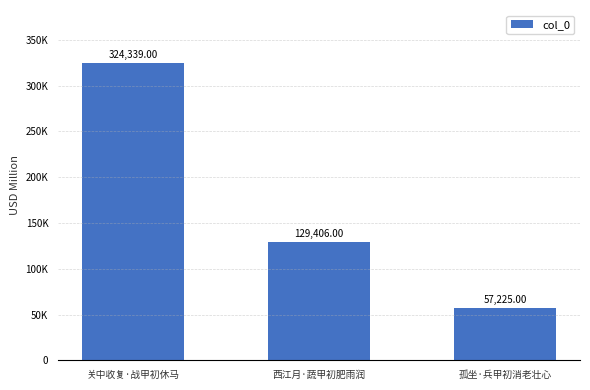

What is the label of the 1st bar from the left?

关中收复·战甲初休马